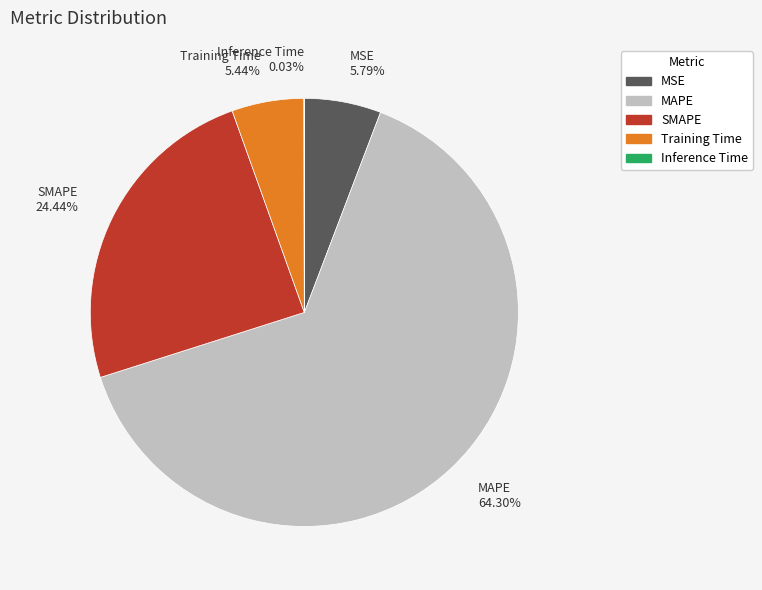

The Training Time slice represents 1% of the pie. True or false?

False